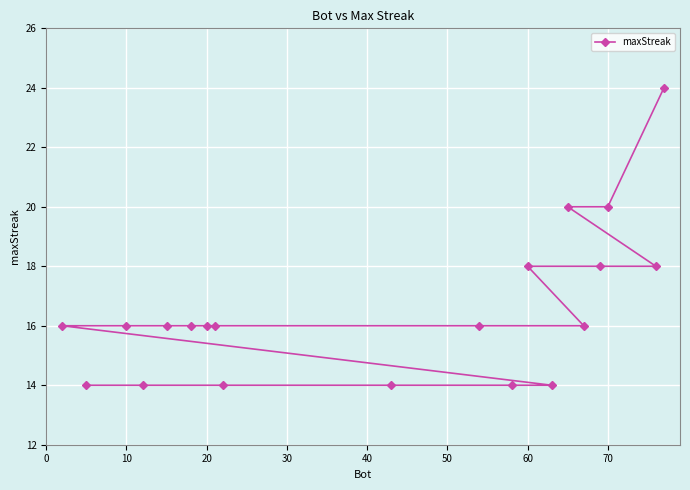

The chart shows a value of 14 at 14. True or false?

True